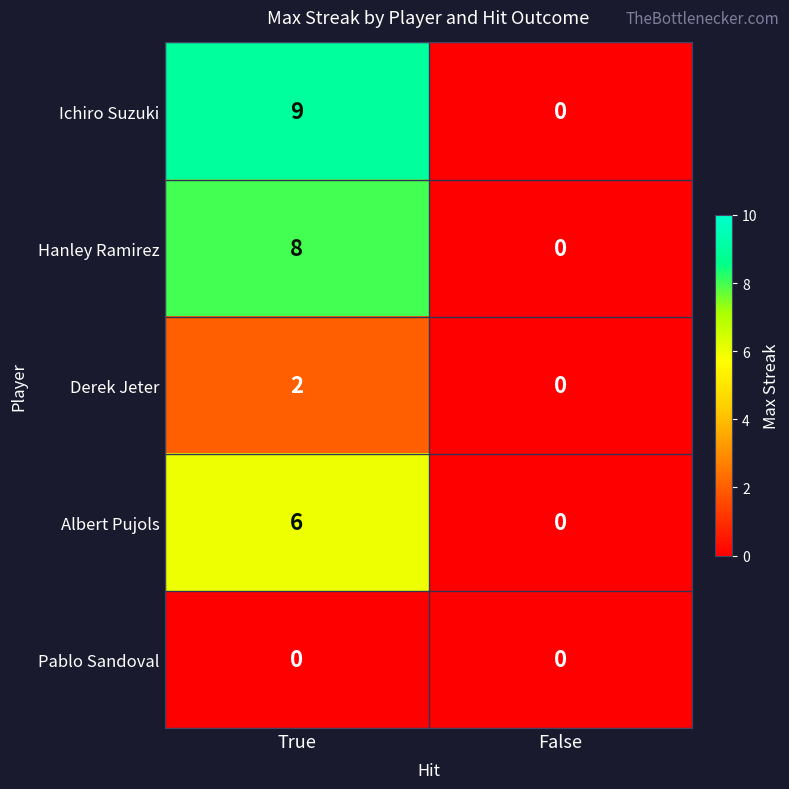

What is the highest value of the Ichiro Suzuki series?

9